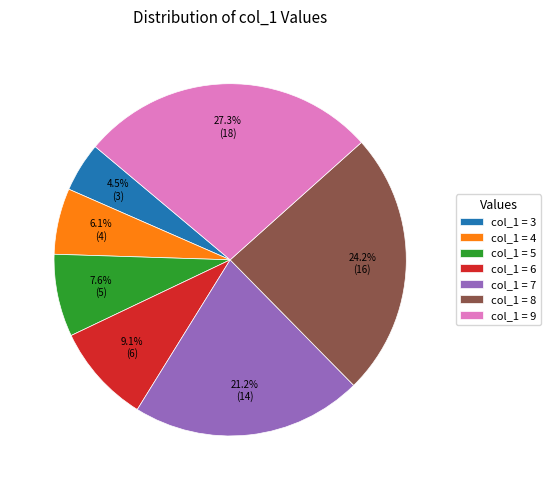

Does col_1 = 8 account for over 50% of the chart?

No